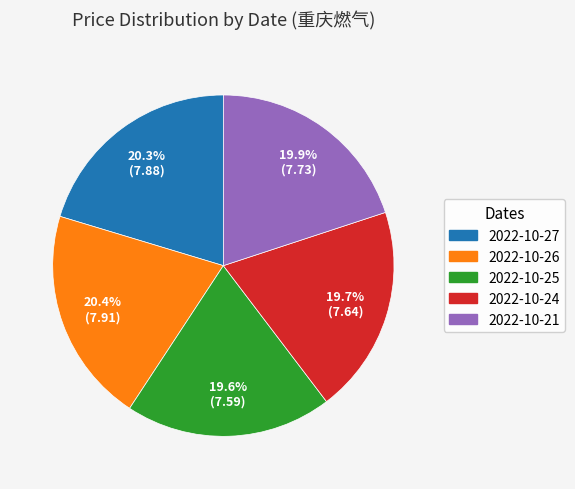

Is there a majority slice in this chart?

No